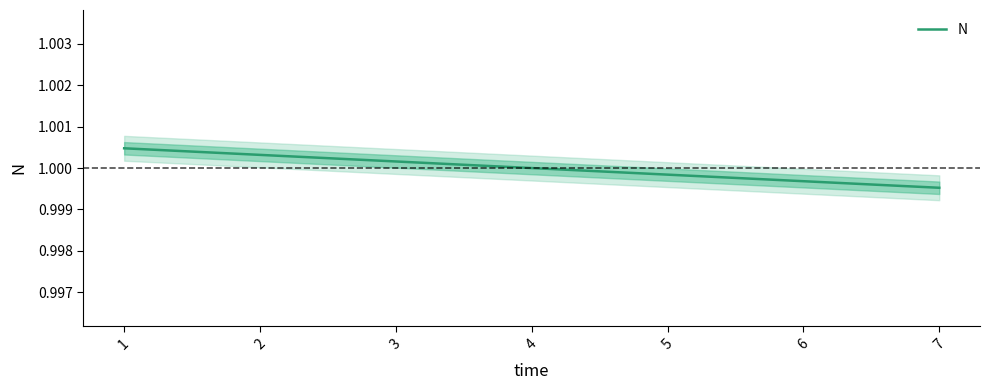

Is it true that the value at 6 is 1.0?

True